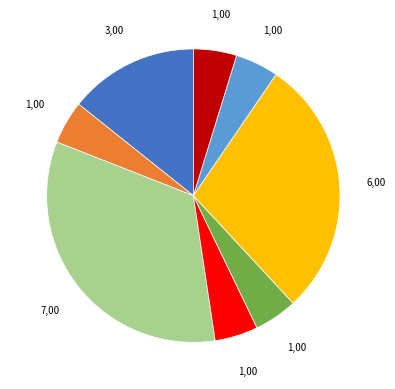

How many slices are in this pie chart?

8